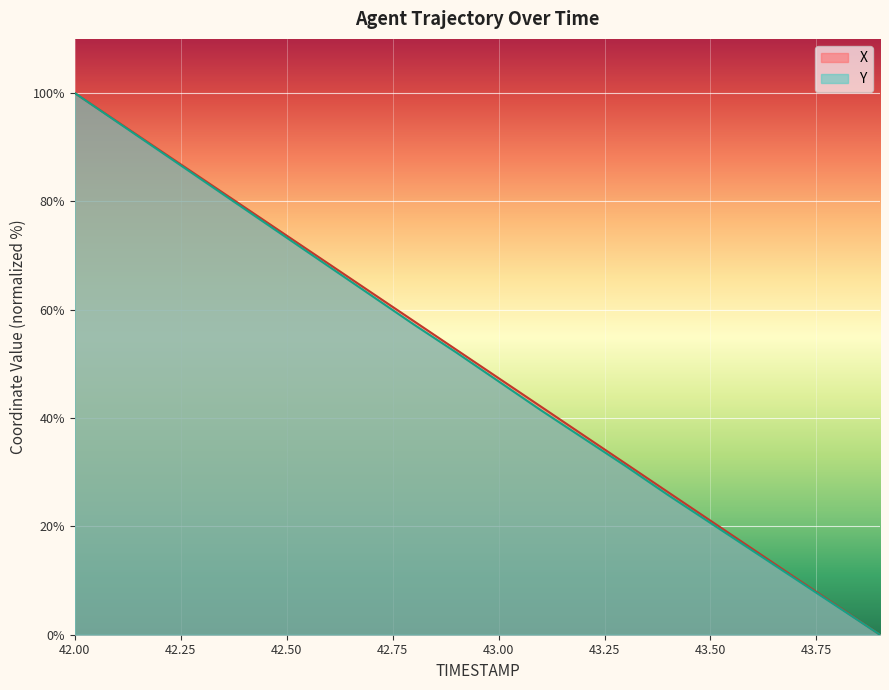

What is the average value of the X series?

50.0